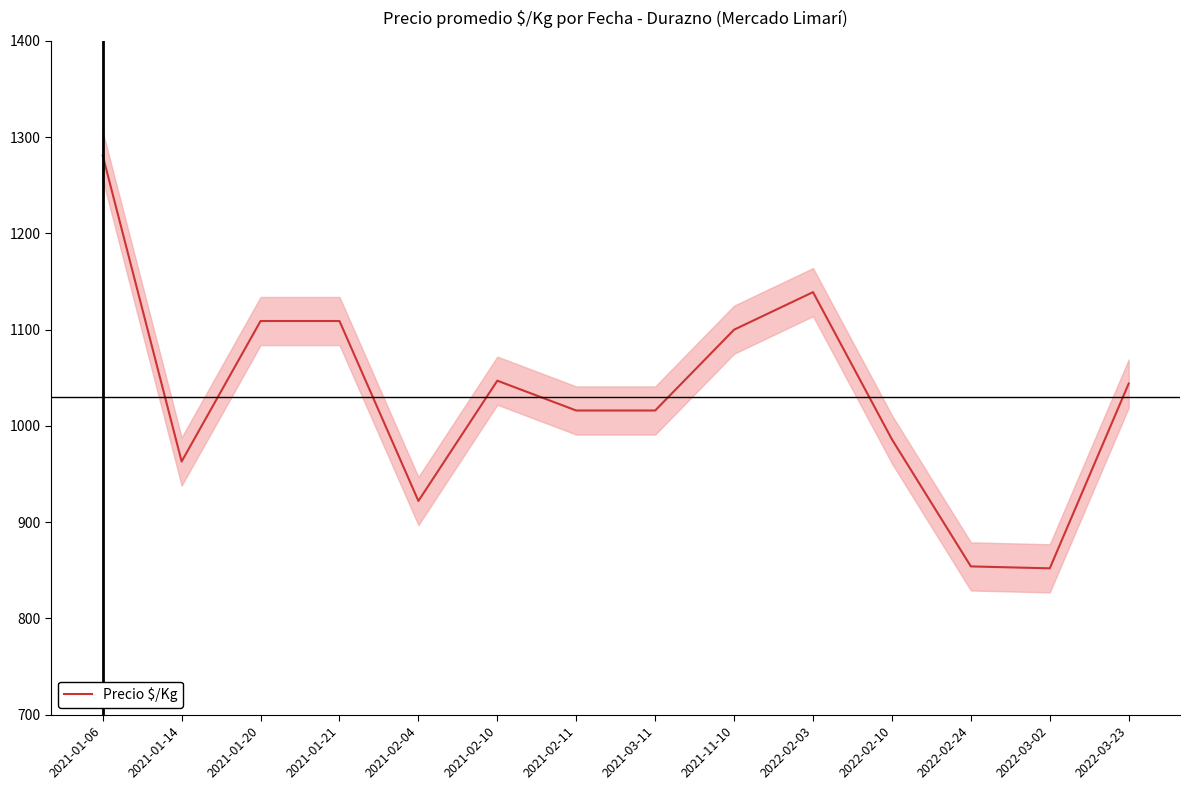

What is the change in value from 2021-02-10 to 2022-02-03?

+92